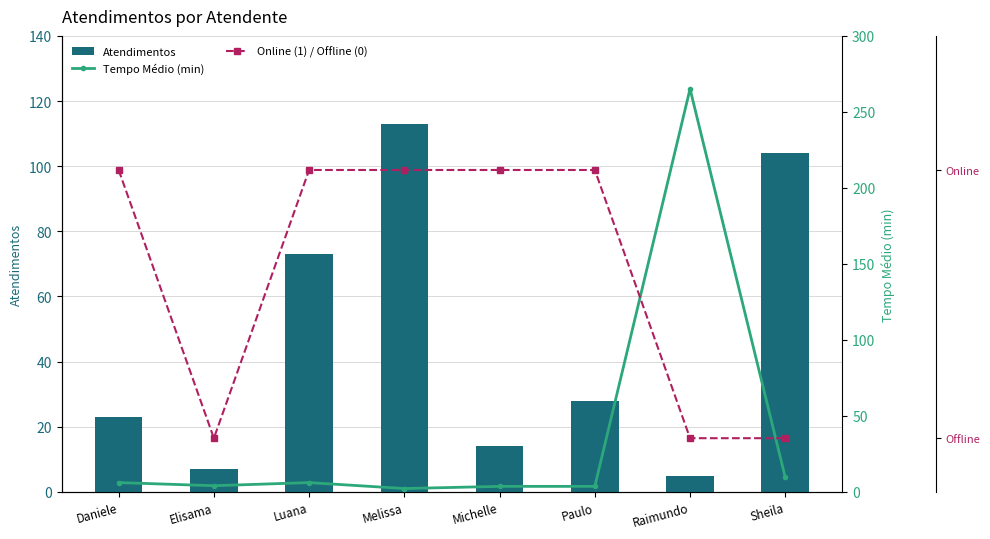

At which label does Atendimentos reach its peak?

Melissa